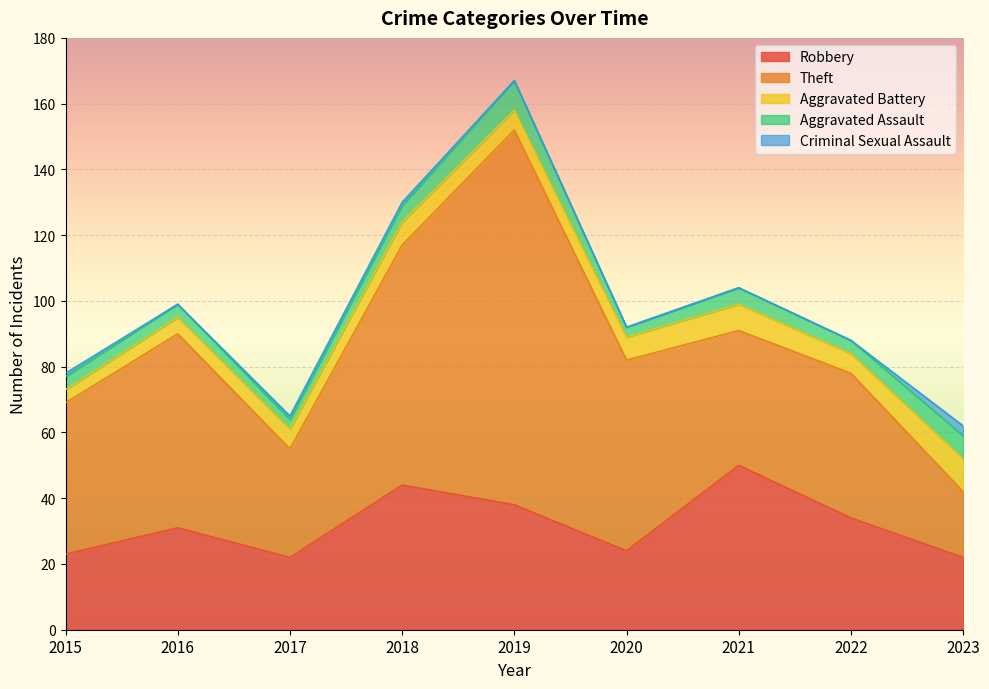

What is the total value across all series at 2020?

92